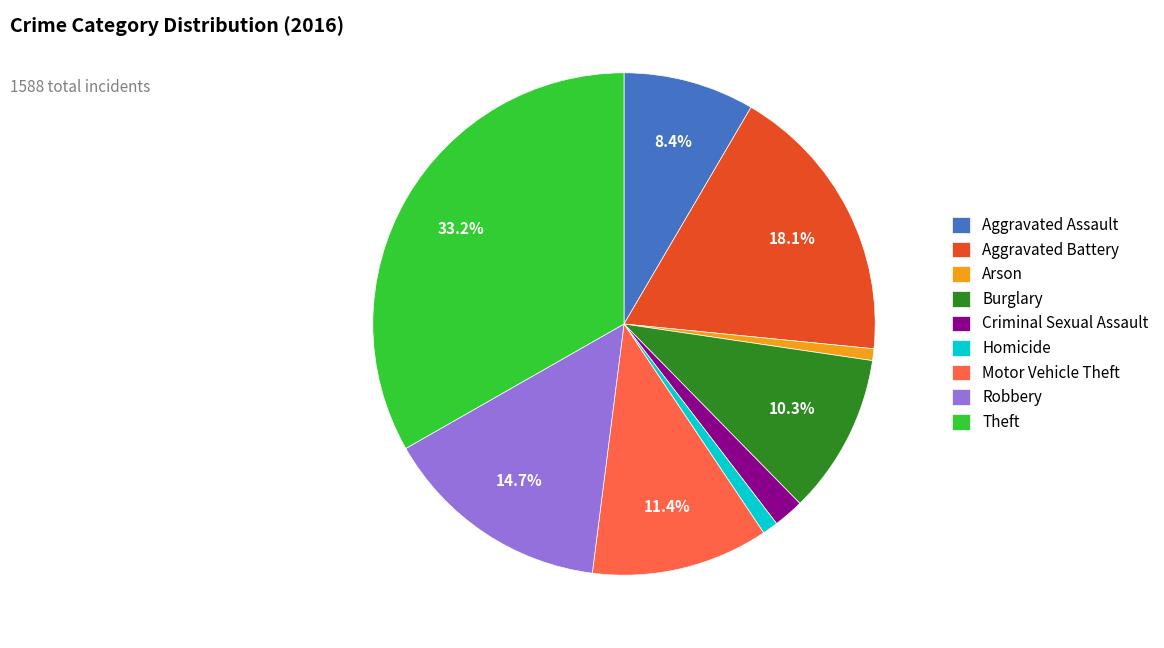

Count the number of slices in the pie.

9